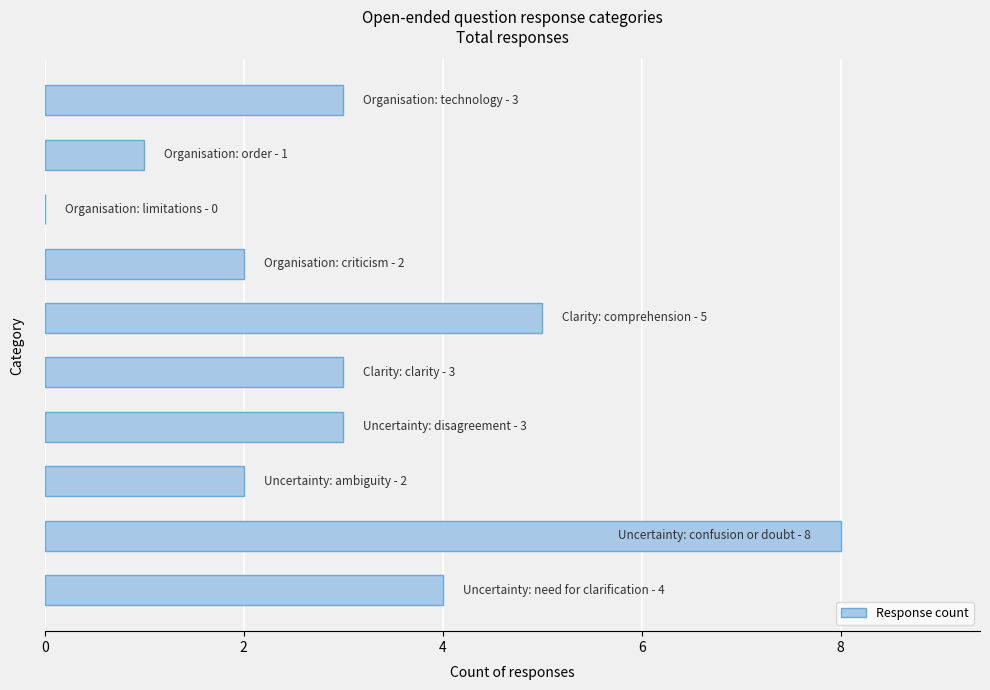

What is the maximum value shown in the chart?

8